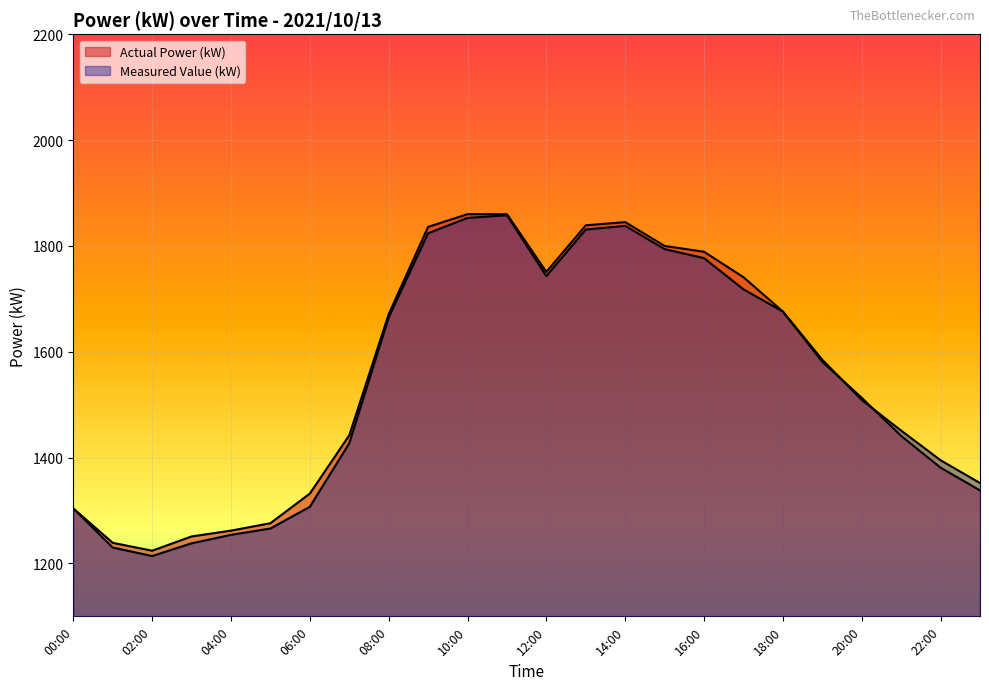

The value of Measured Value (kW) at 11:00 is 3102. True or false?

False